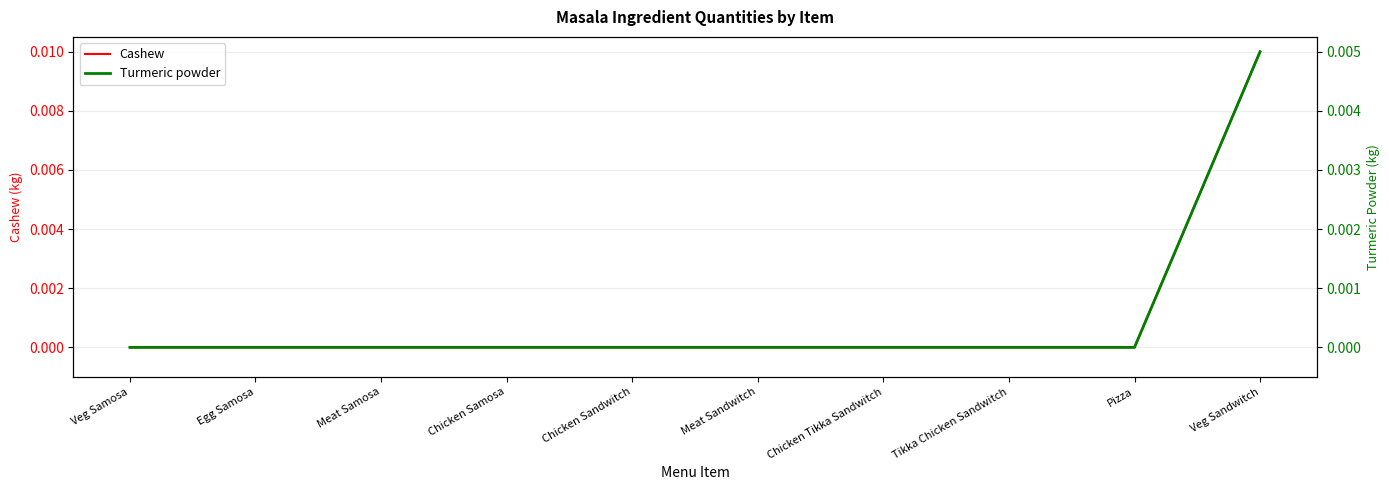

How many Cashew values are between 0 and 1?

10